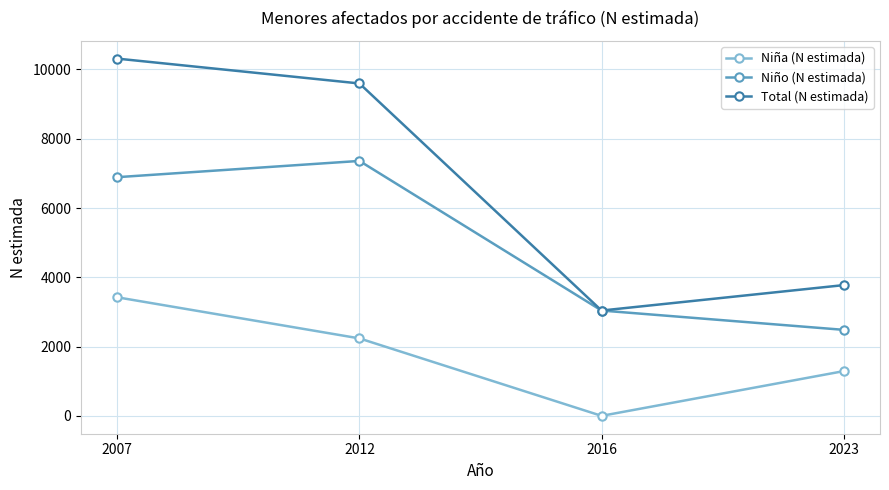

How many Niña (N estimada) values are between 1291 and 3422?

3